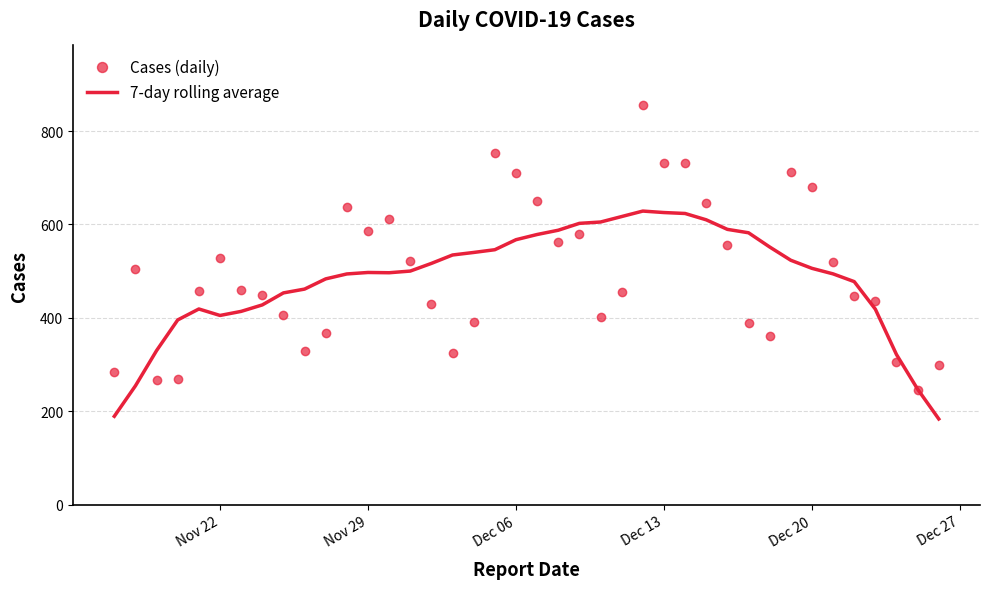

Rank the series by their maximum value, from highest to lowest.

Cases (daily), 7-day rolling average